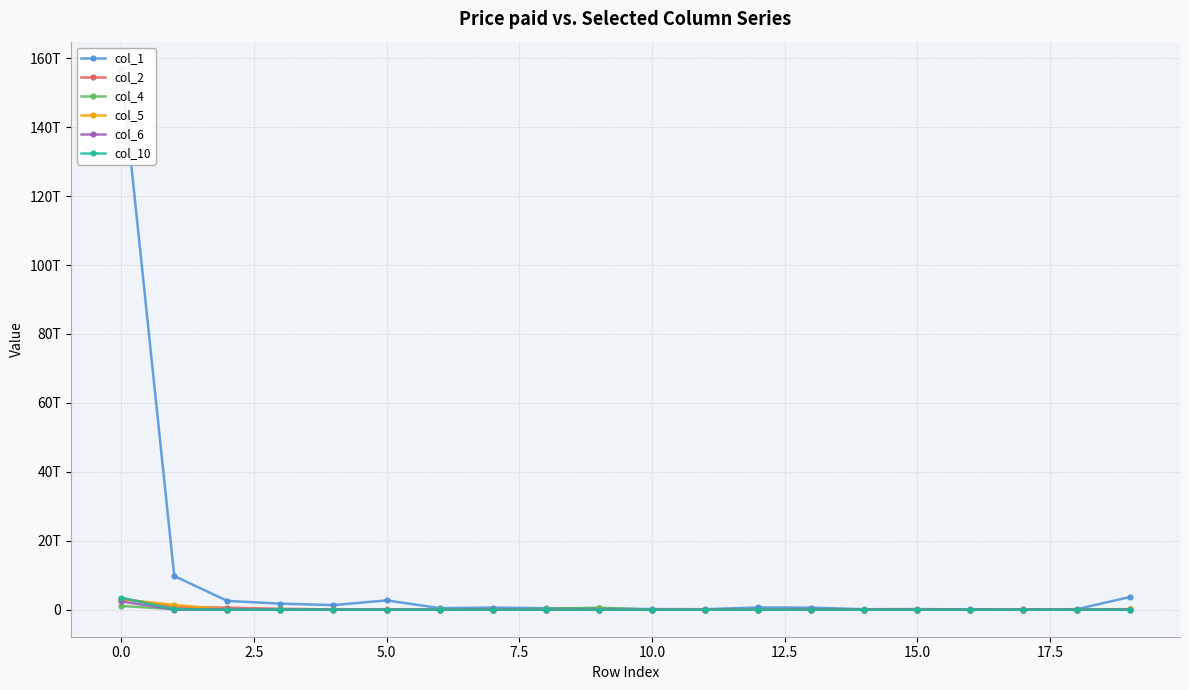

Which has a higher value, 18 or 17.5?

17.5